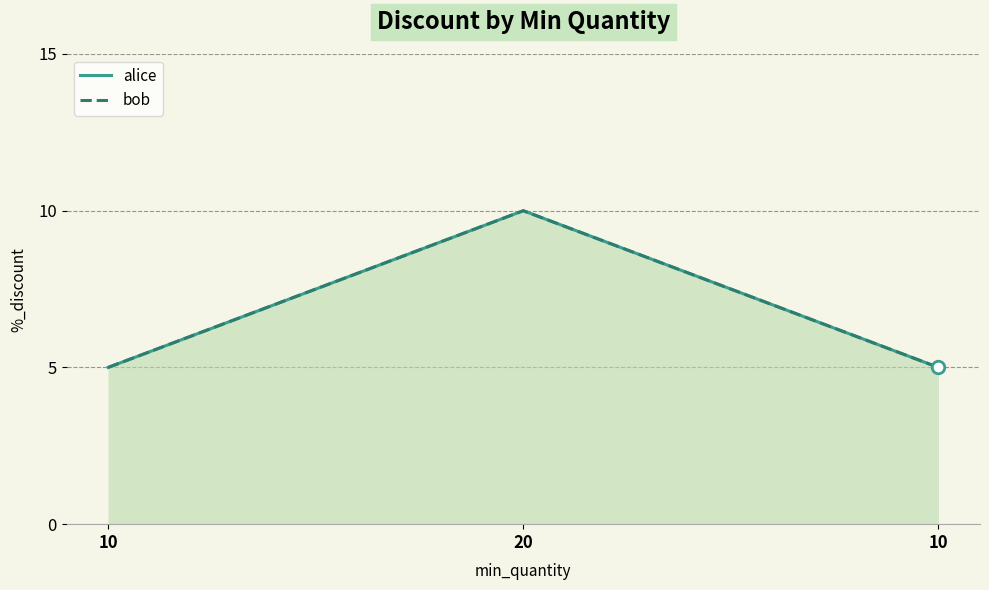

What is the value of the alice point at the 1st from the left?

5